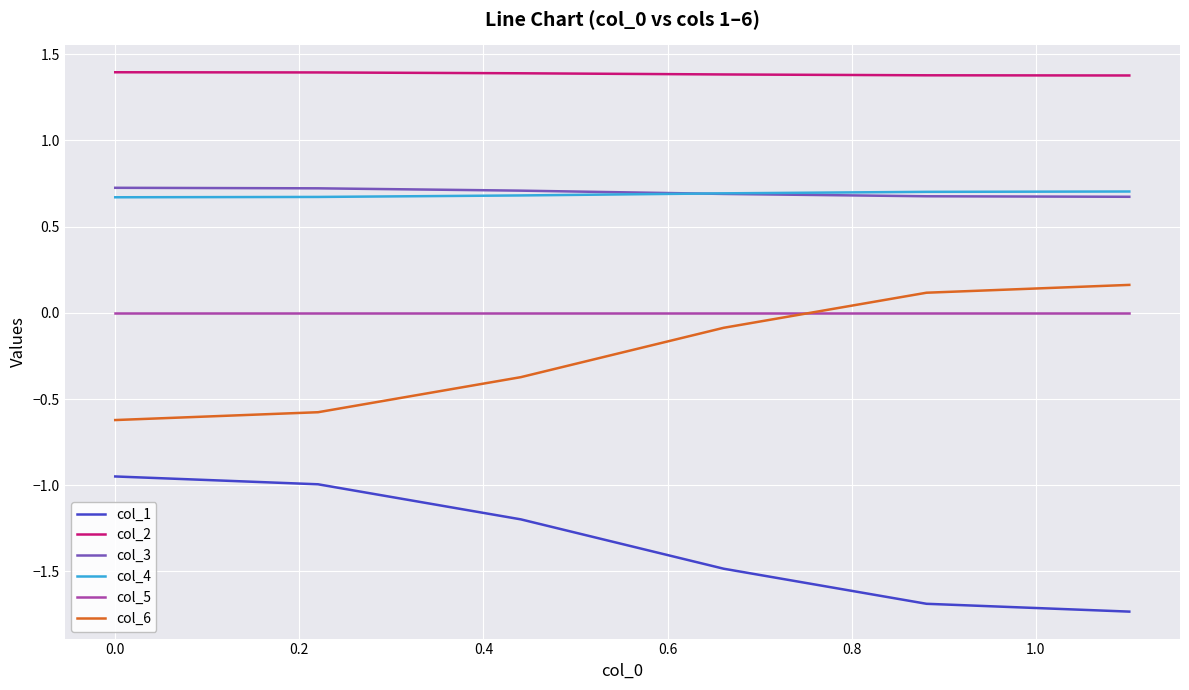

True or false: col_3 and col_5 intersect in this chart.

False